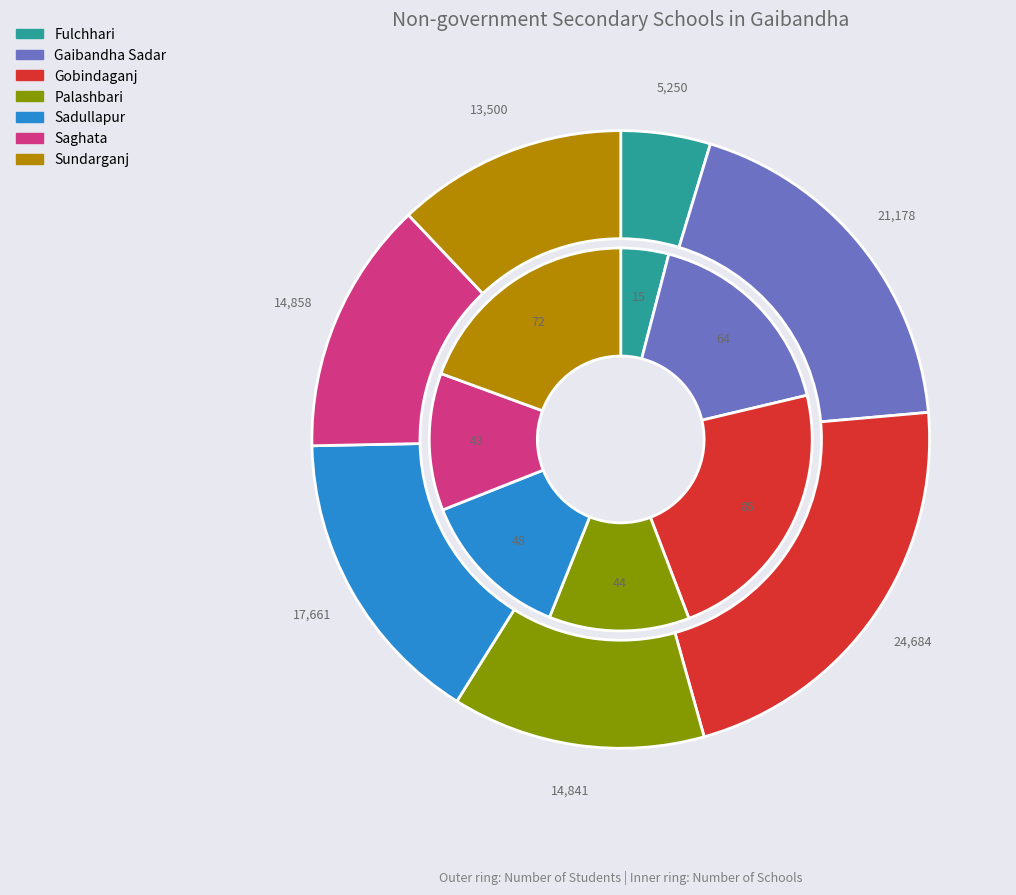

Does any single category account for the majority?

No